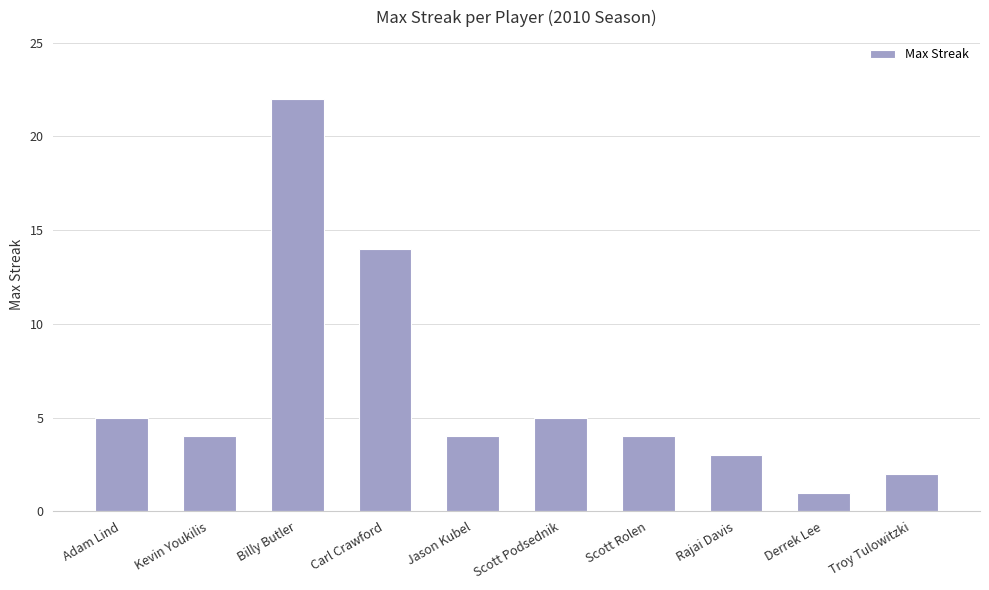

What is the minimum value shown in the chart?

1